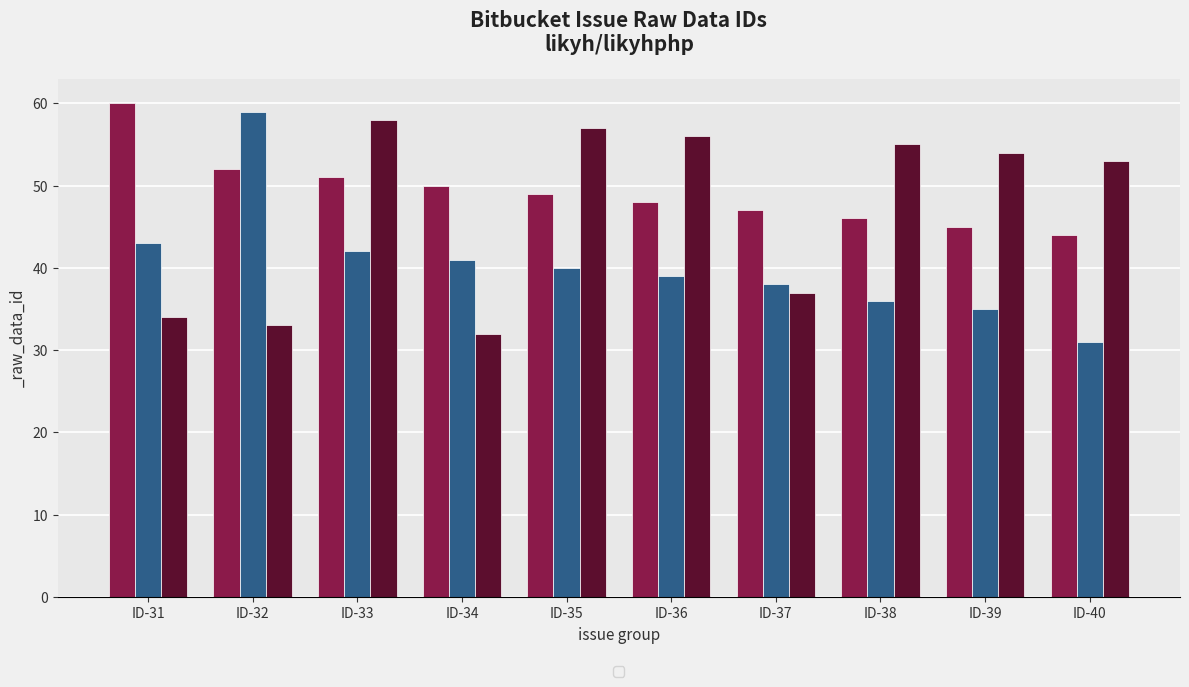

Rank the categories by _raw_data_id group B value from lowest to highest.

ID-40, ID-39, ID-38, ID-37, ID-36, ID-35, ID-34, ID-33, ID-31, ID-32